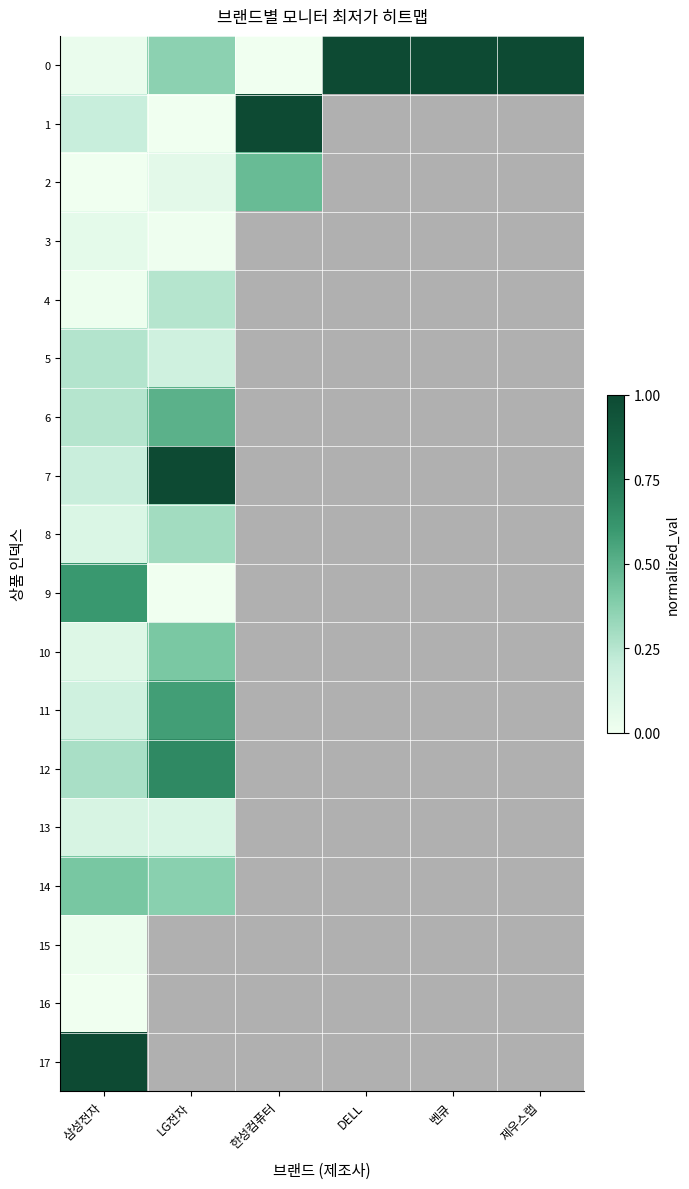

At which label is 10 closest to 0?

삼성전자